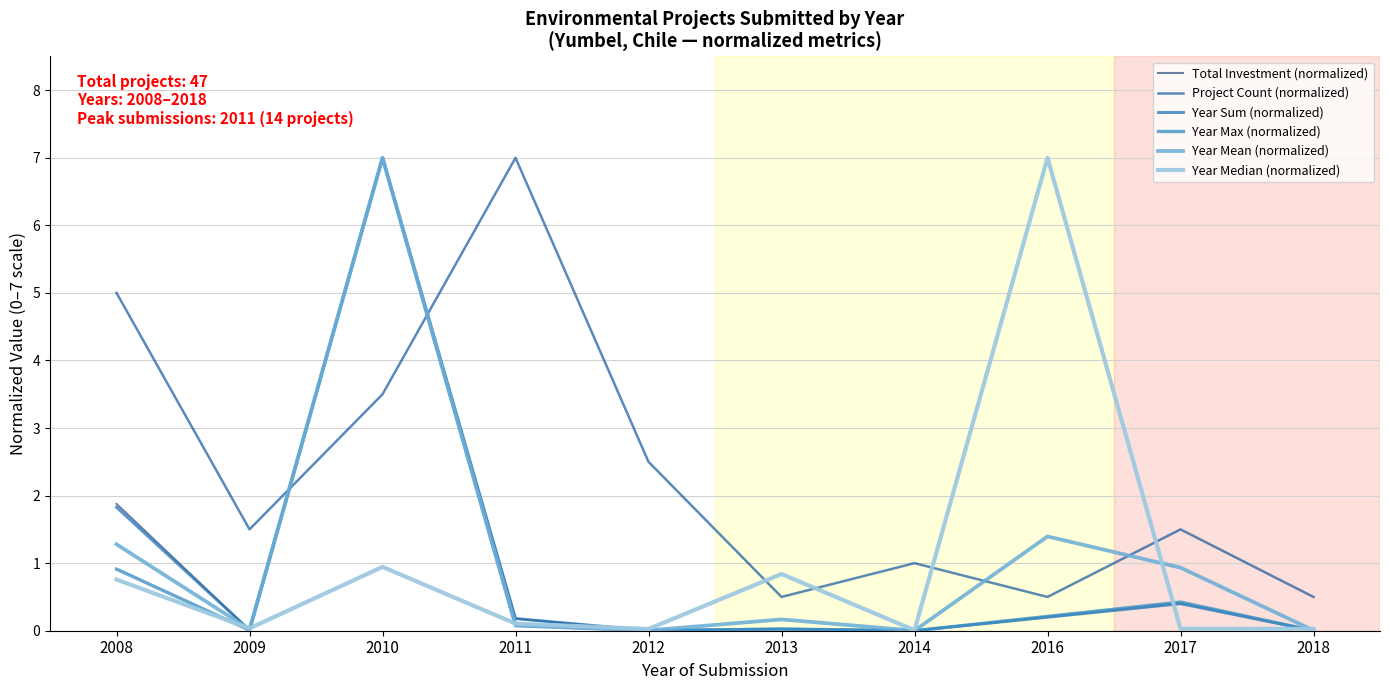

The value of Project Count (normalized) at 2011 is 10.4. True or false?

False